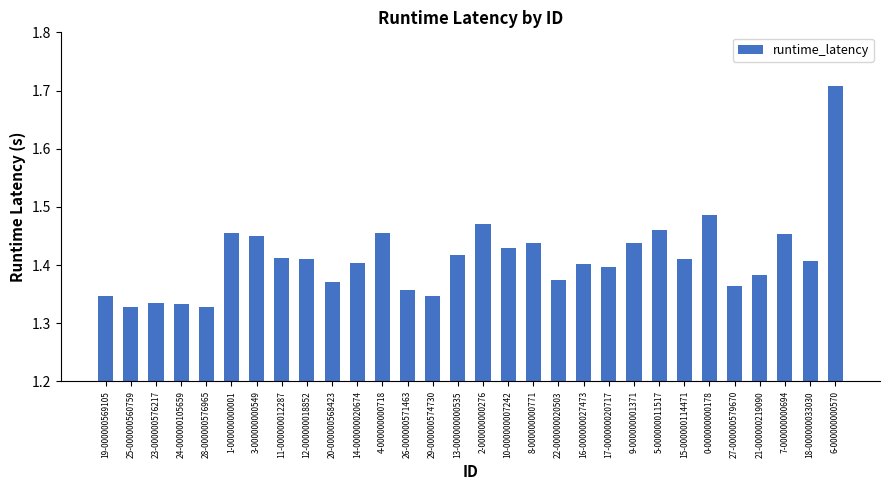

What is the label of the 13th bar from the right?

8-000000000771